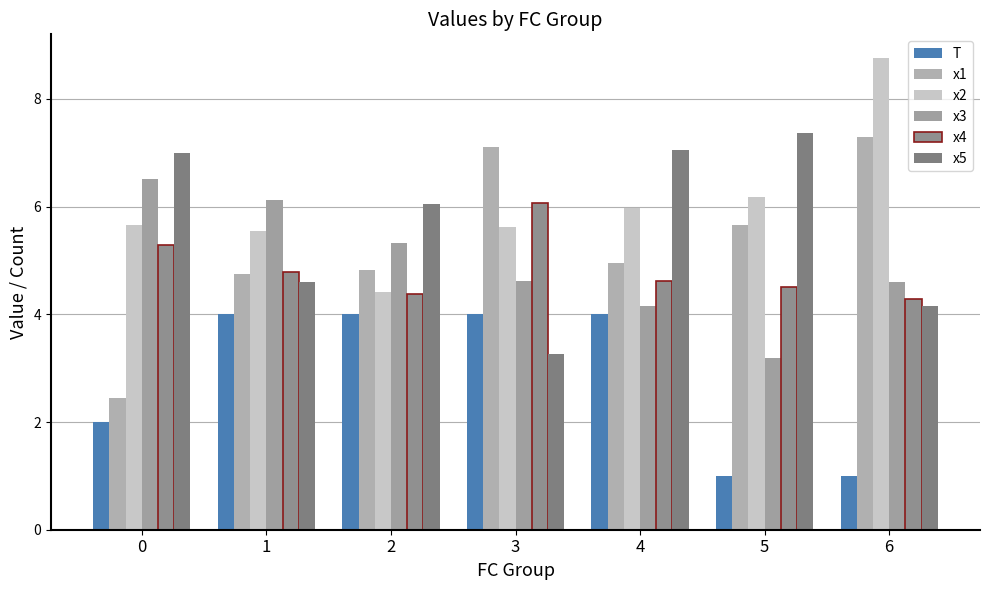

How many data points in x1 are above 4?

6